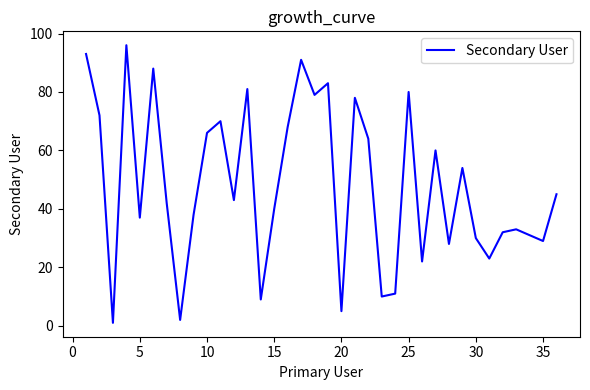

Reading right to left, extract all data points from this chart.

45	29	31	33	32	23	30	54	28	60	22	80	11	10	64	78	5	83	79	91	68	40	9	81	43	70	66	38	2	42	88	37	96	1	72	93